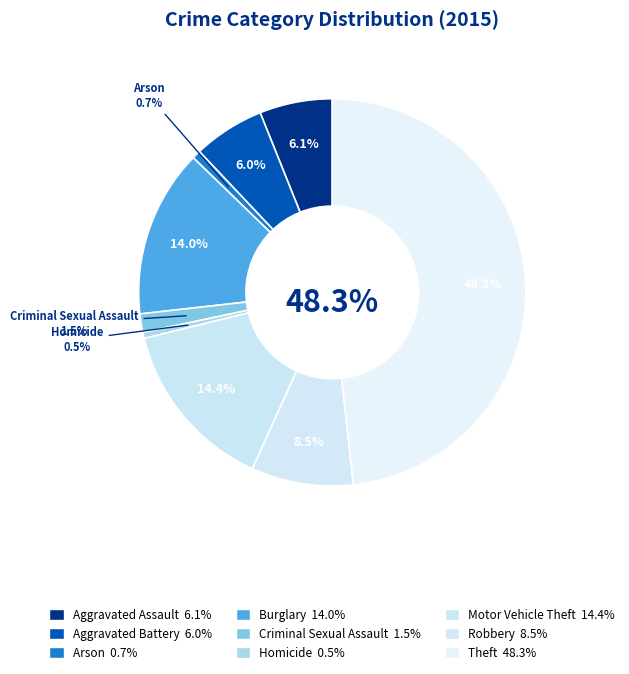

What is the largest slice in the pie chart?

Theft